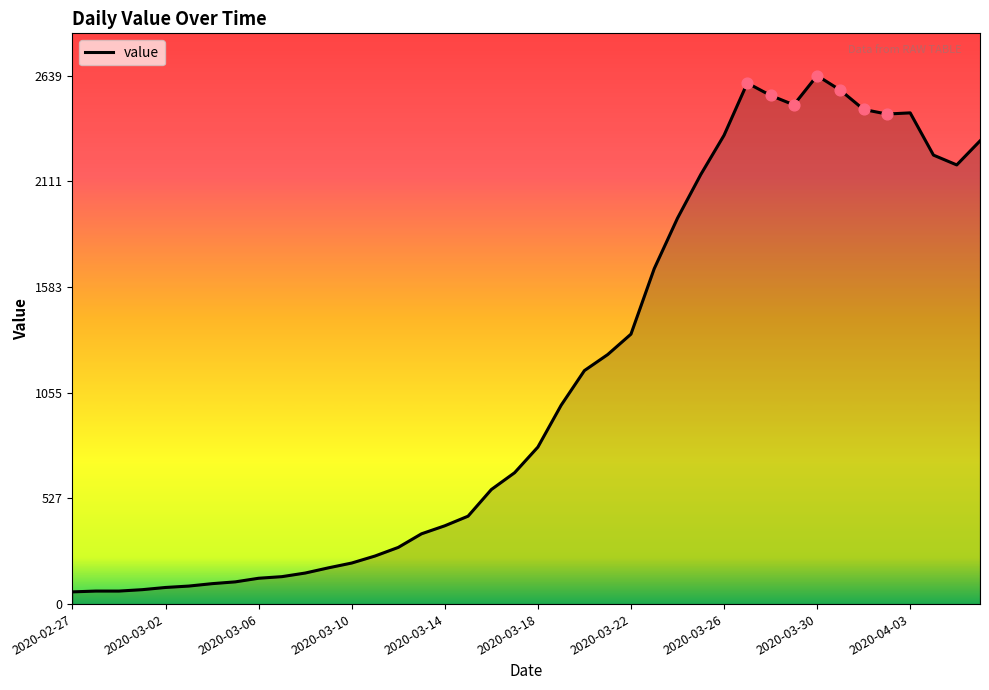

What is the maximum value shown in the chart?

2639